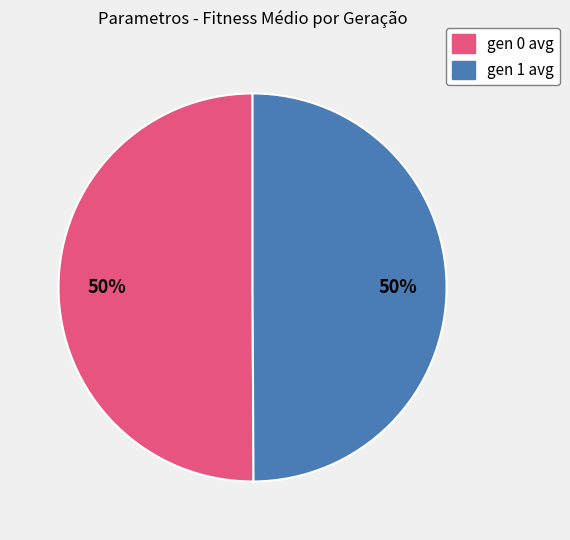

To the nearest percent, what percentage of the pie is gen 0 avg?

50%